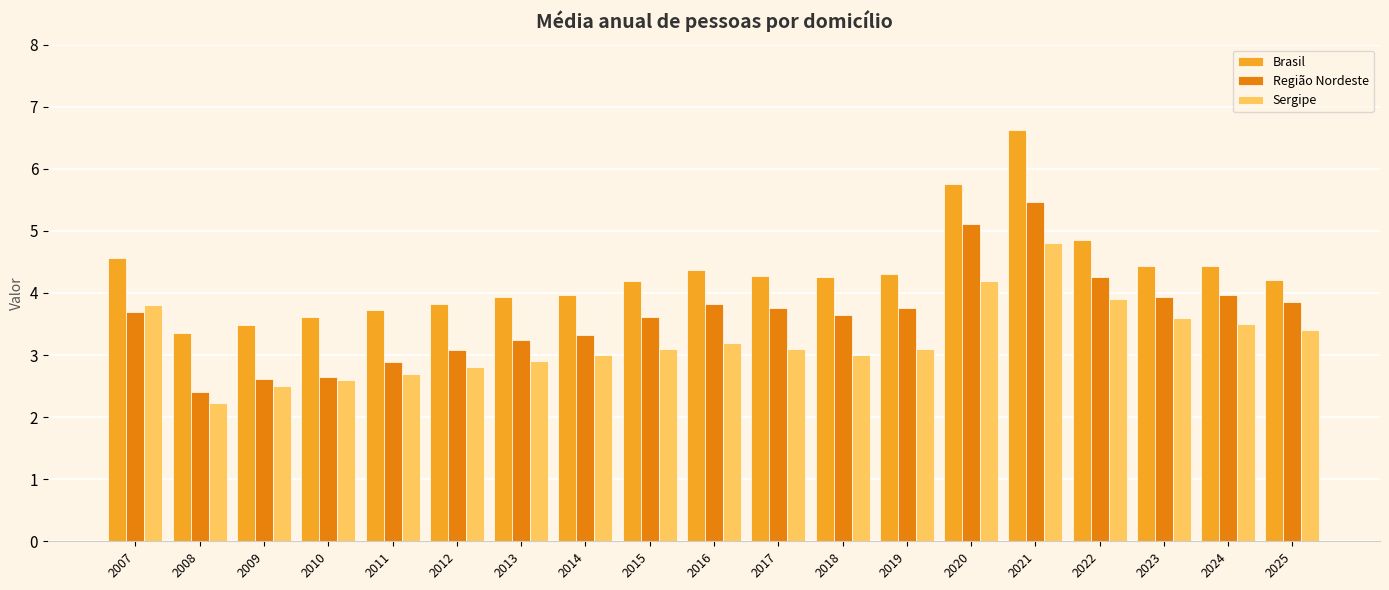

Are the bars horizontal?

No